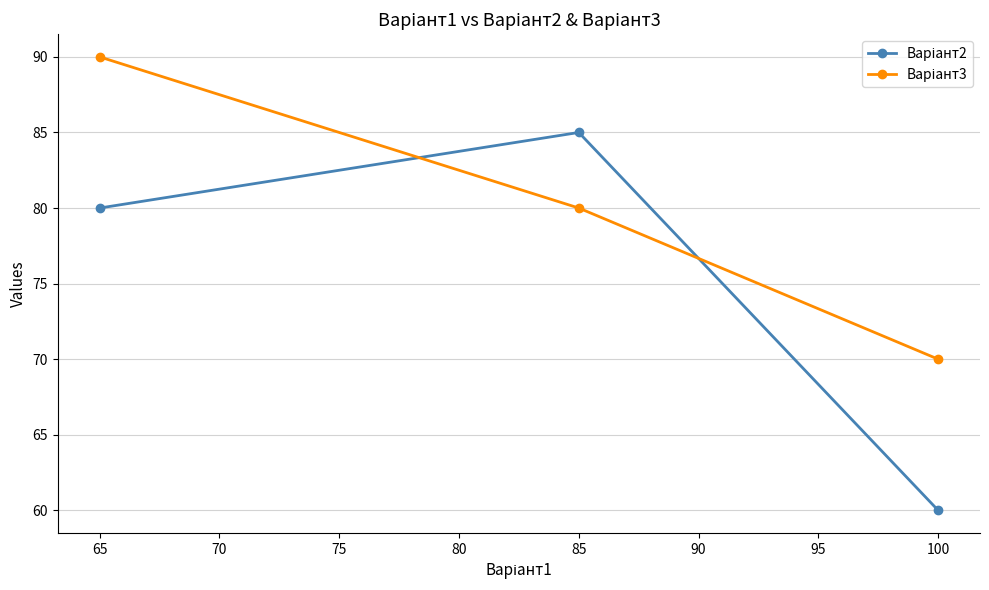

Which label corresponds to the smallest value in the chart?

100